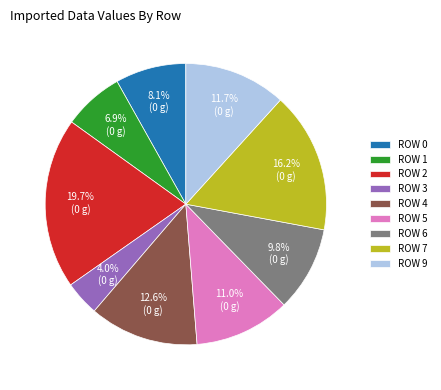

What is the total percentage of ROW 3 and ROW 5?

15.0%